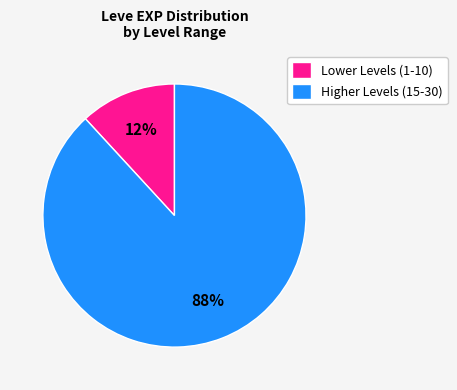

Count the number of slices in the pie.

2